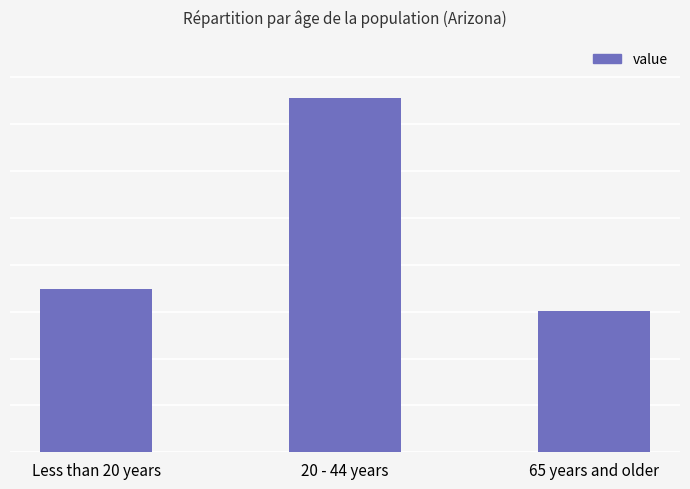

At which category does the chart reach its peak across all series?

20 - 44 years